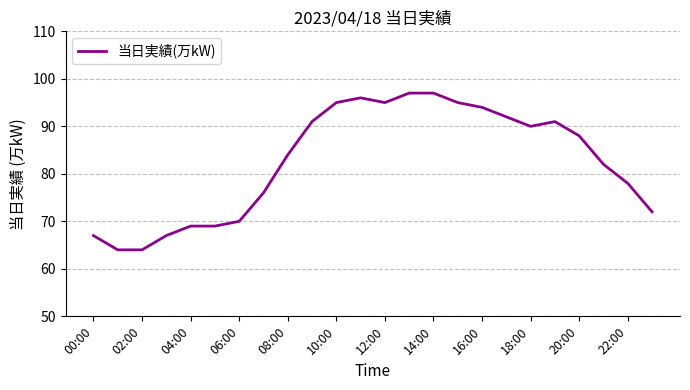

What is the difference between the maximum and minimum values?

33